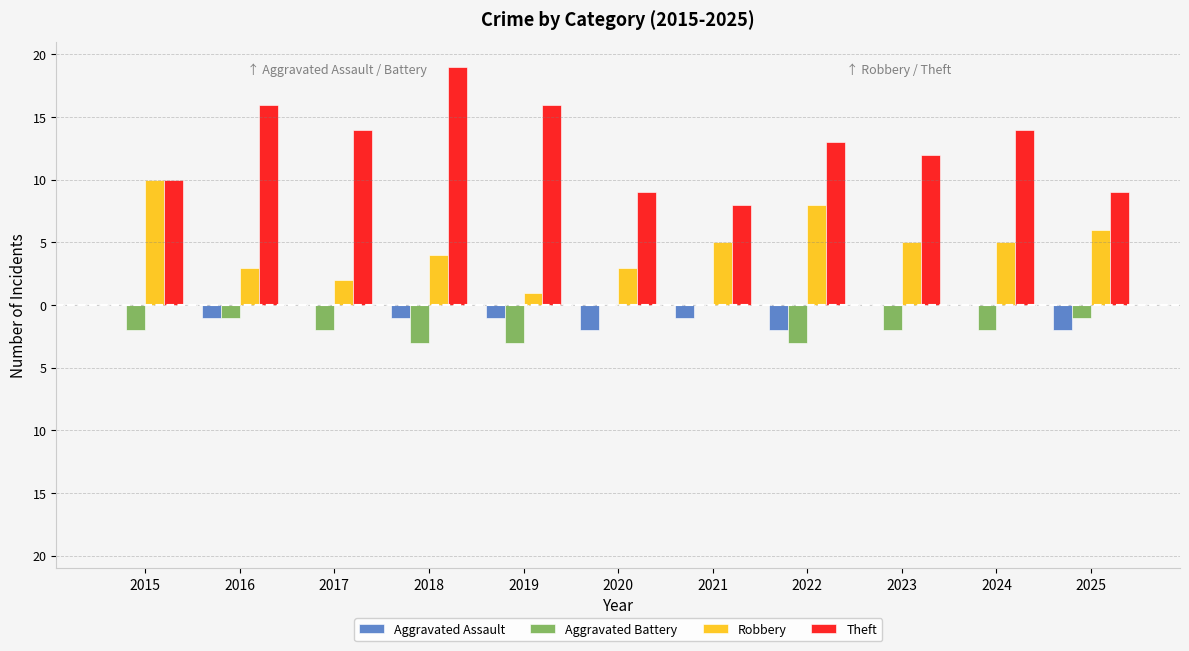

Which has a higher value, 2025 or 2016?

2016